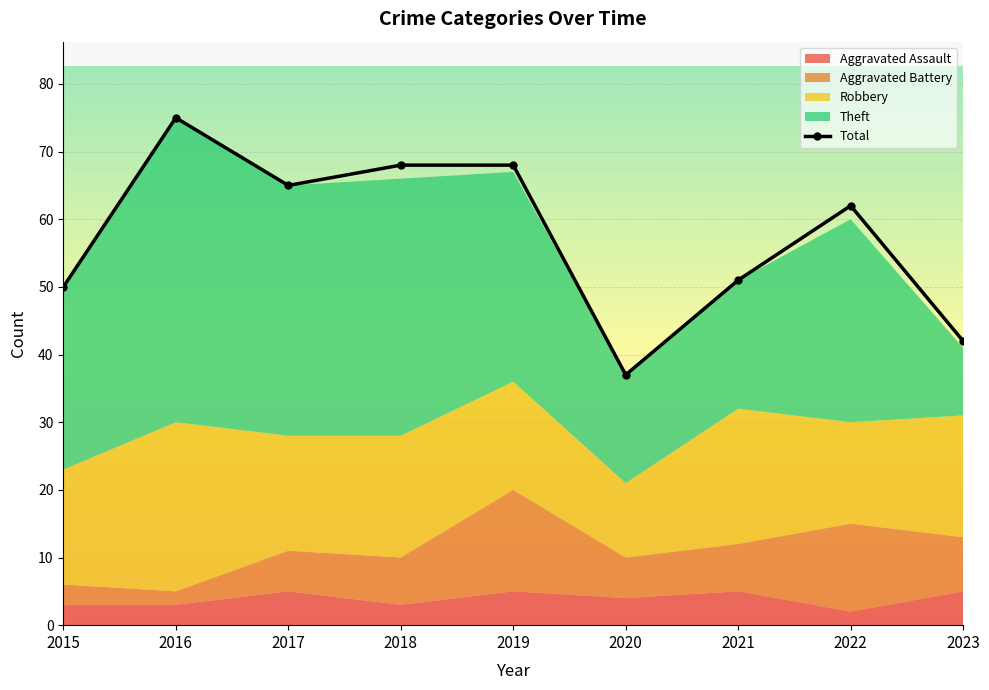

What is the greatest value displayed?

75